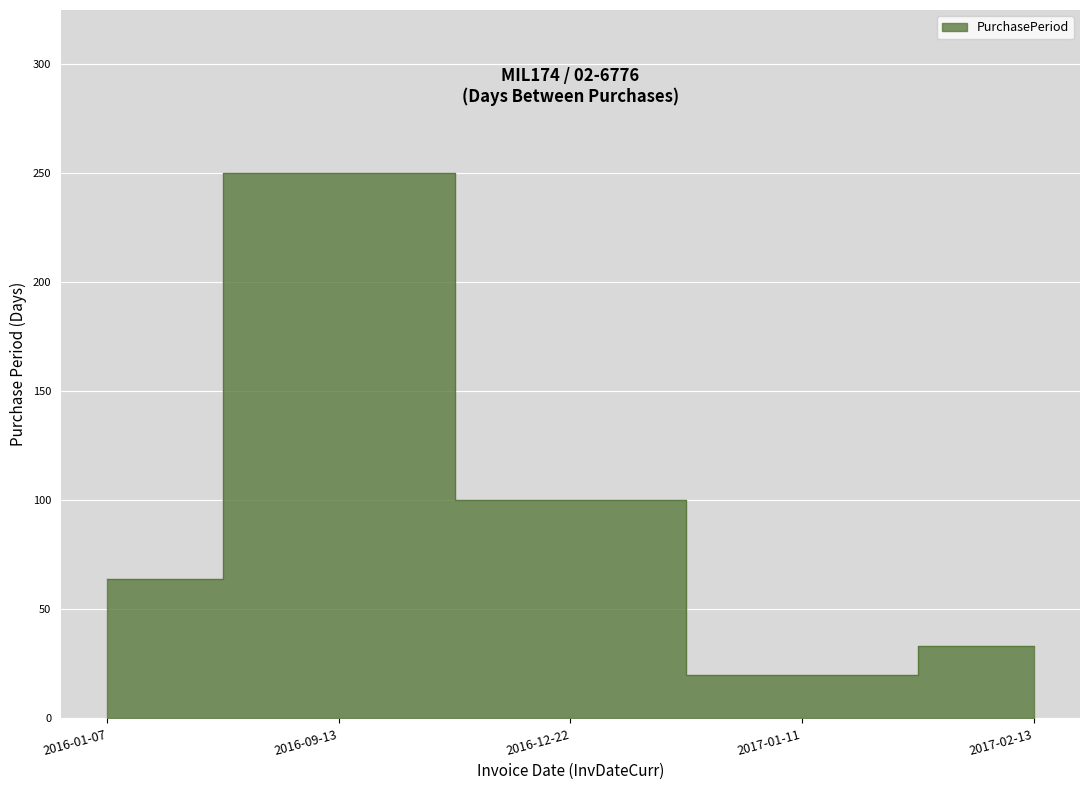

At which label is the value closest to 135?

2016-12-22